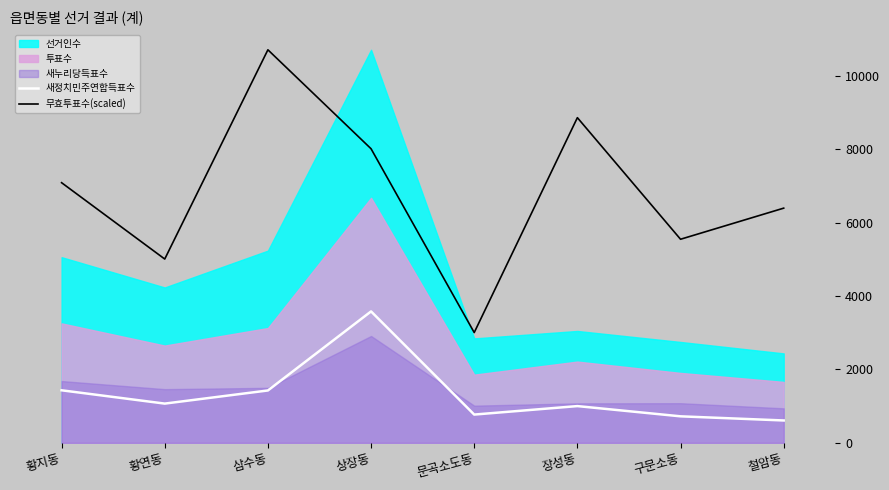

Which label corresponds to the largest value in the chart?

삼수동